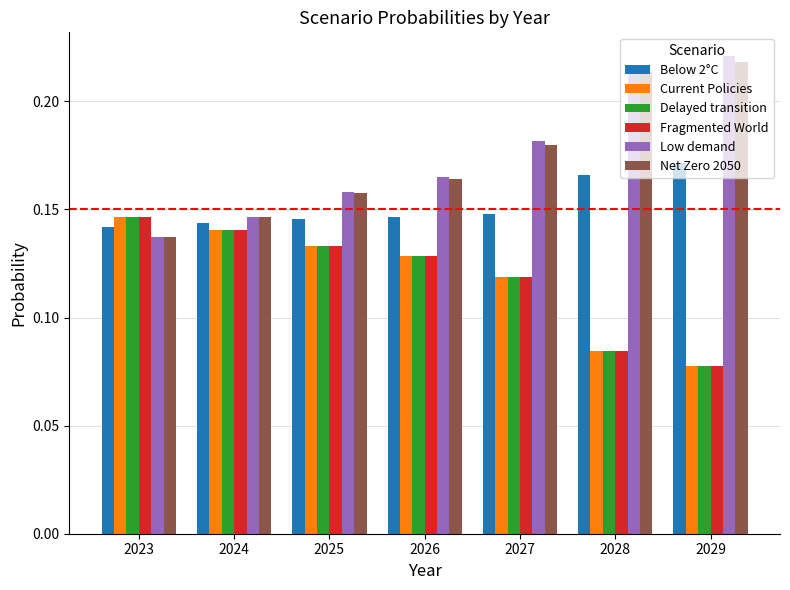

At which label does Delayed transition reach its peak?

2023